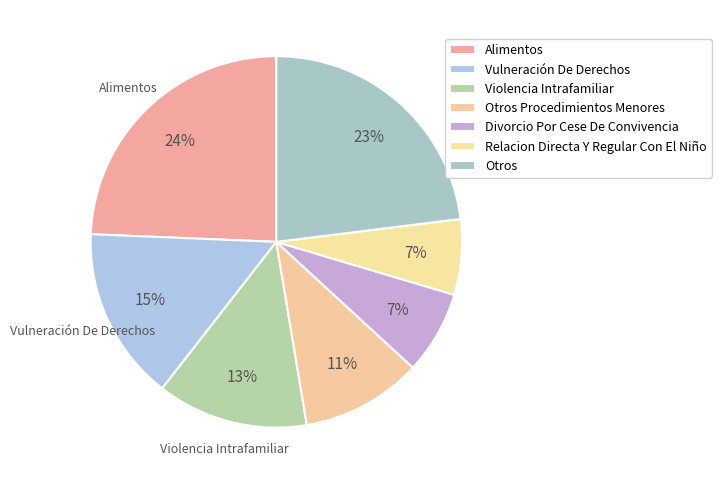

To the nearest percent, what is the difference between the Otros and Violencia Intrafamiliar slice percentages?

10%